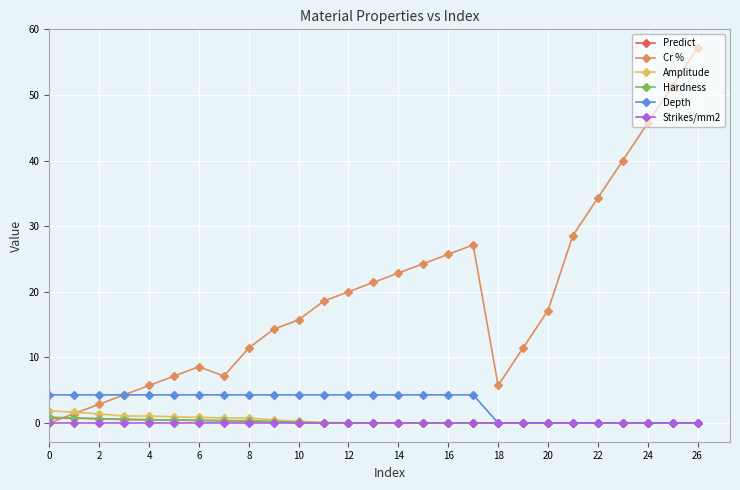

Which series has the largest total across all categories?

Cr %